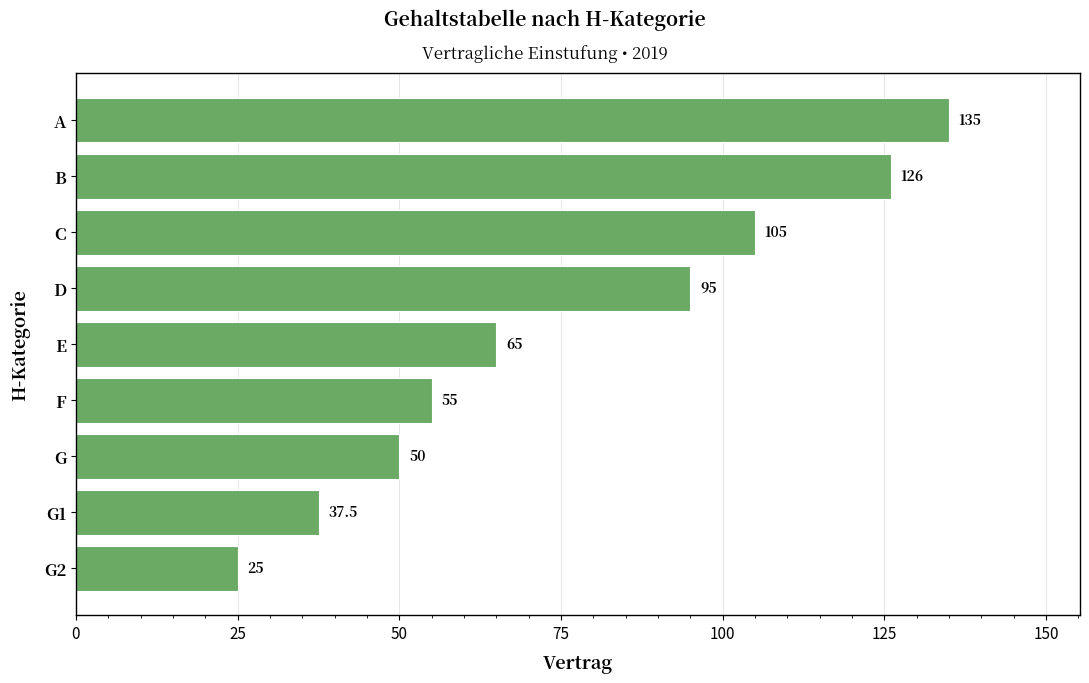

Reading top to bottom, what are all the values shown in this chart?

135.0	126.0	105.0	95.0	65.0	55.0	50.0	37.5	25.0